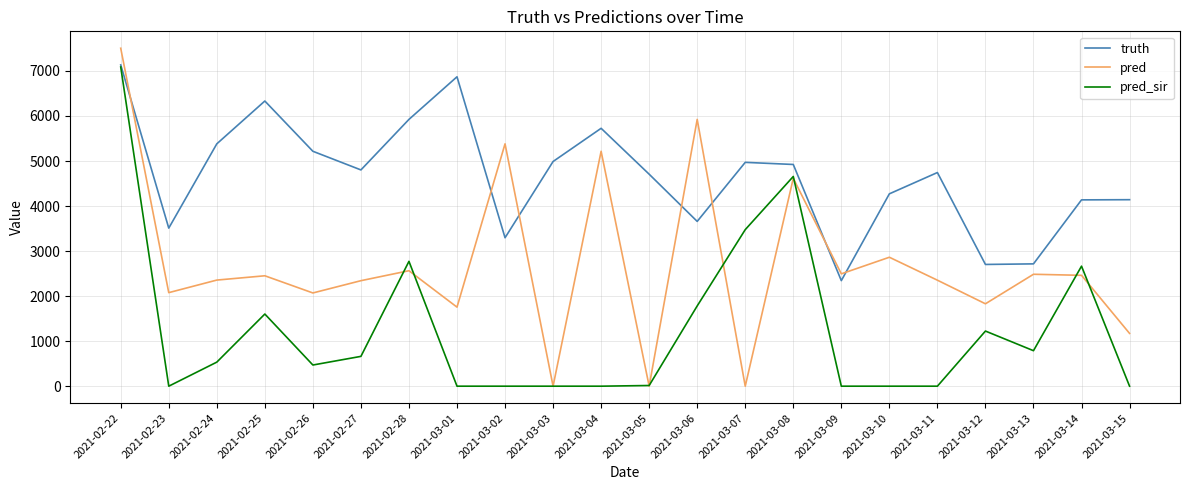

At which label does pred first exceed 2451?

2021-02-22